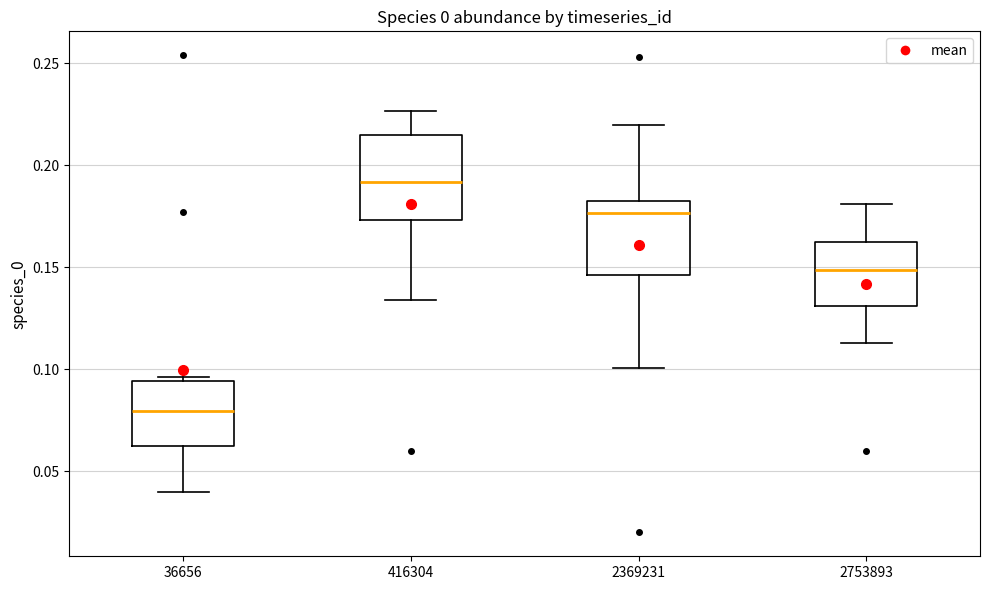

Reading left to right, read every box against the y-axis: the position of its median line, the range the box covers, and the ends of its whiskers. The values are not printed on the chart, so give them approximately, as read against the axis.

36656: median 0.080, box 0.060 to 0.095, whiskers 0.040 to 0.095 (just above the box's upper edge)
416304: median 0.190, box 0.175 to 0.215, whiskers 0.135 to 0.225
2369231: median 0.175, box 0.145 to 0.185, whiskers 0.100 to 0.220
2753893: median 0.150, box 0.130 to 0.160, whiskers 0.115 to 0.180